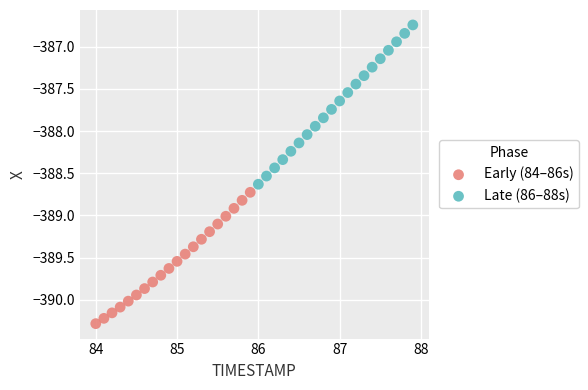

Which series reaches the minimum Y coordinate?

Early (84–86s)